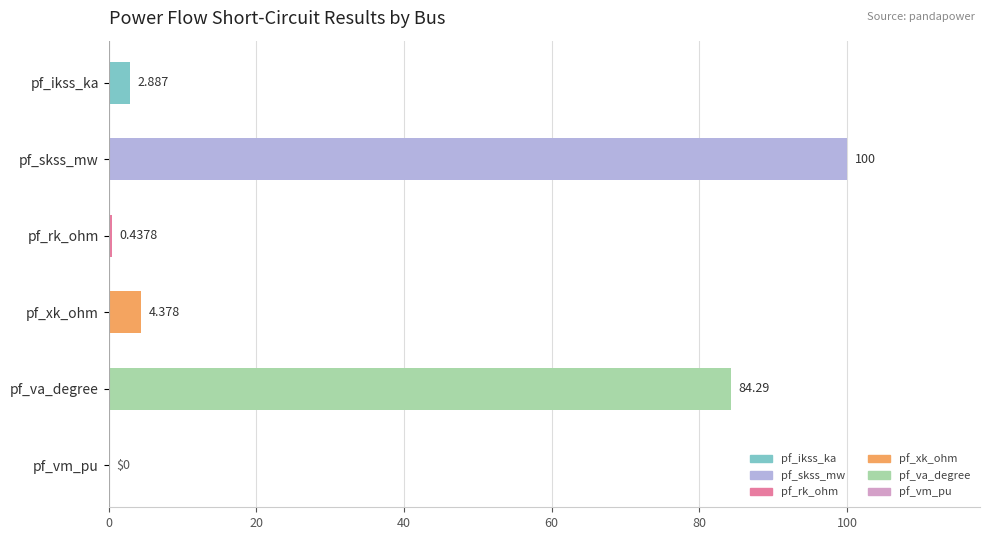

What is the maximum value shown in the chart?

100.0